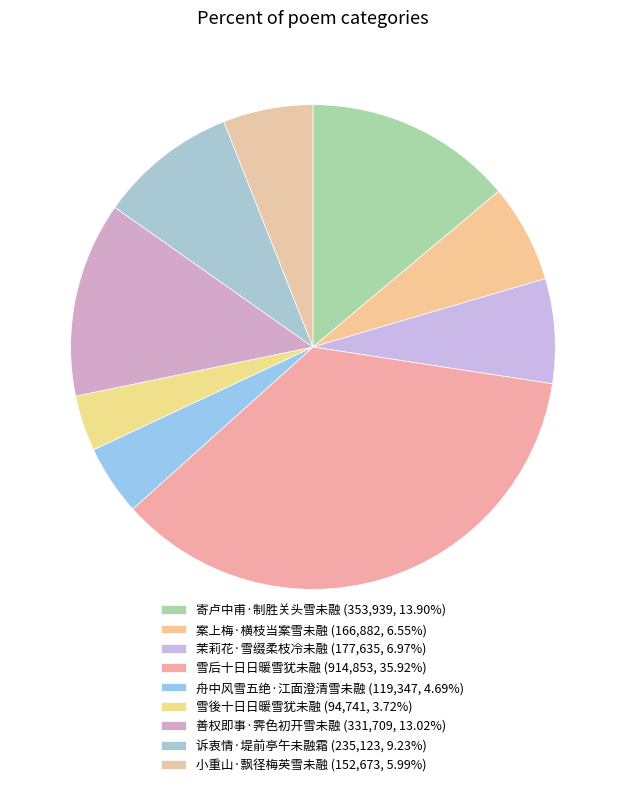

Which has a higher value, 雪后十日日暖雪犹未融 or 茉莉花·雪缀柔枝冷未融?

雪后十日日暖雪犹未融